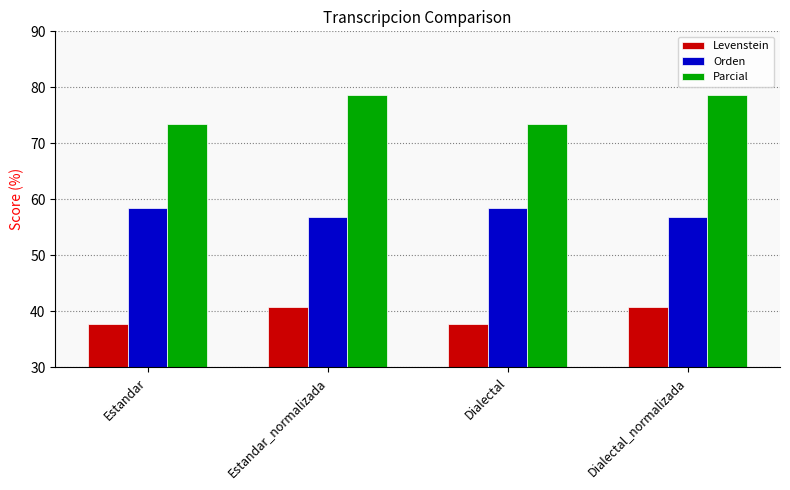

Is it true that Orden equals 56.8 at Estandar_normalizada?

True